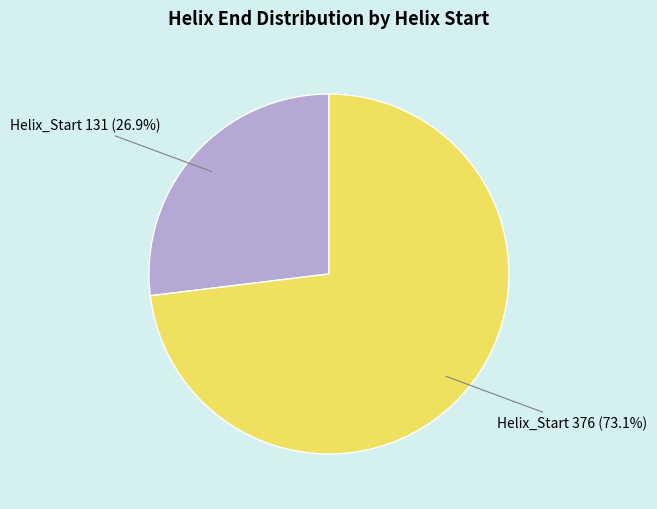

Combined, do Helix_Start 376 (73.1%) and Helix_Start 131 (26.9%) account for over 50%?

Yes